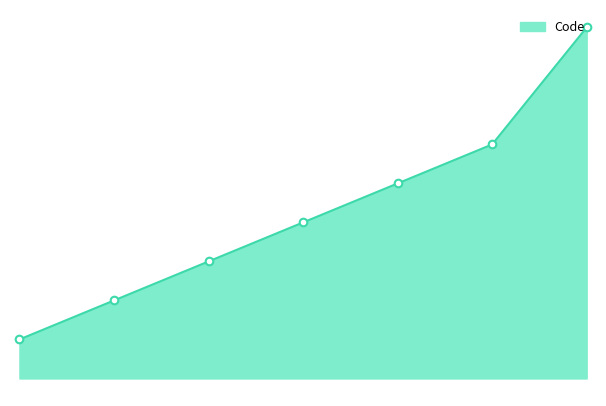

Is this an area chart (filled region under the line)?

Yes